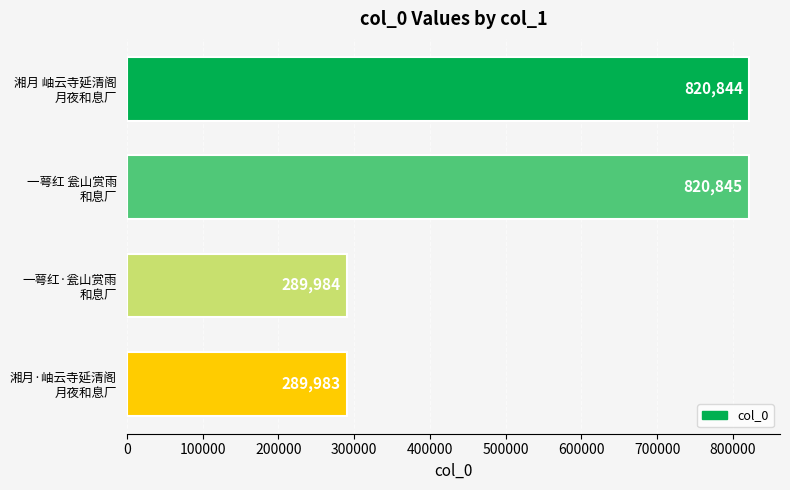

Reading top to bottom, what are all the values shown in this chart?

820844	820845	289984	289983